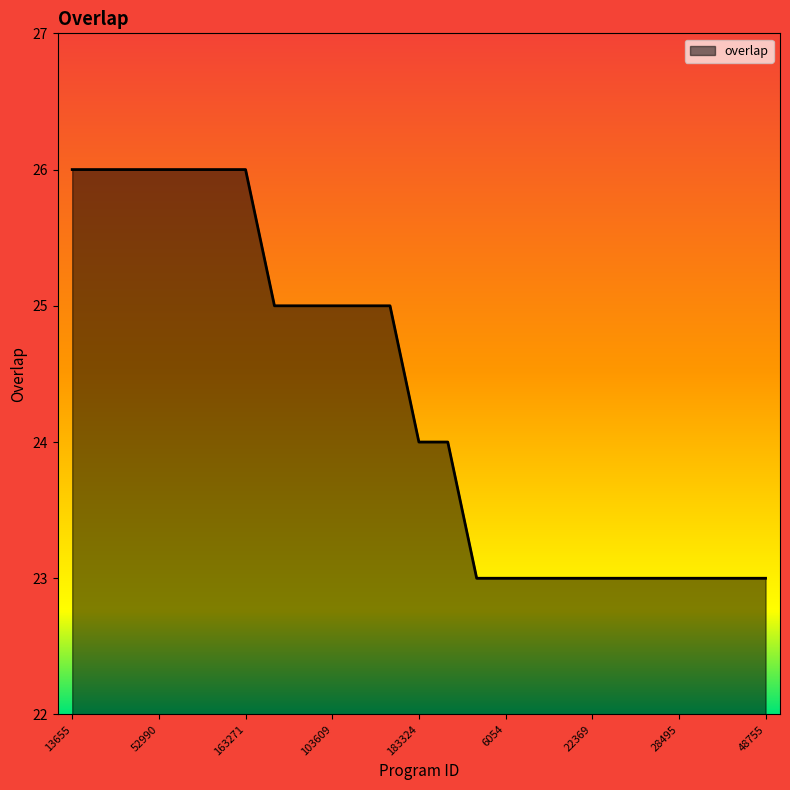

What is the greatest value displayed?

26